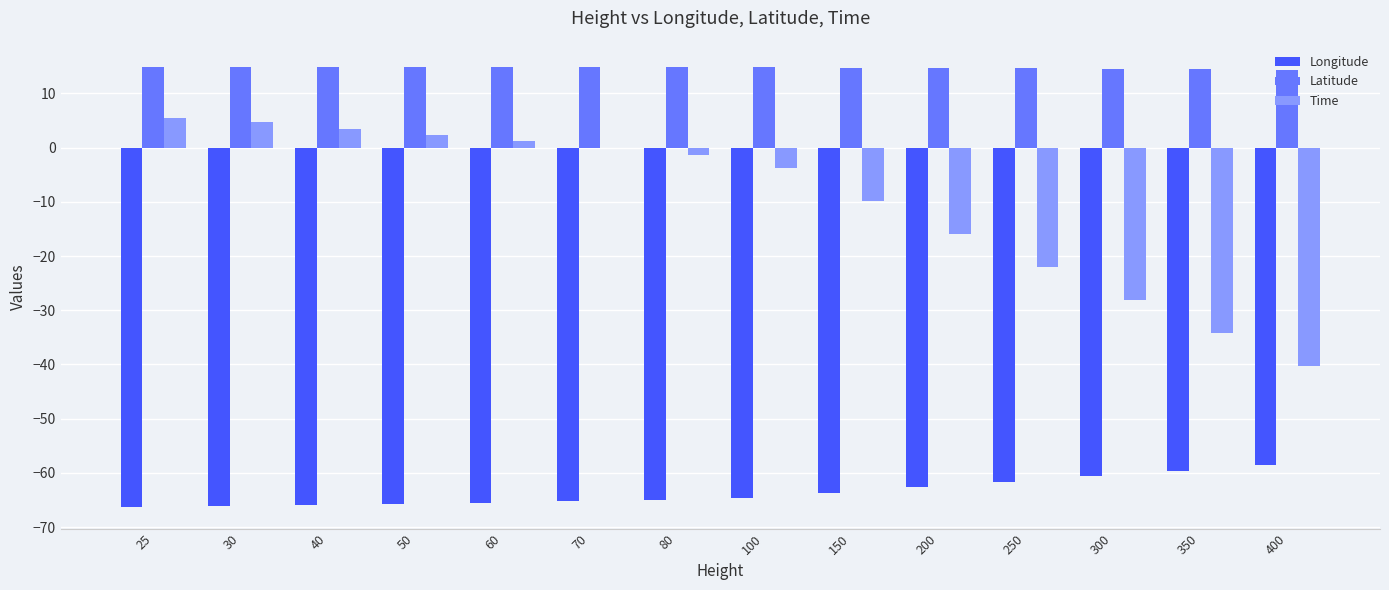

What is the maximum value shown in the chart?

14.9